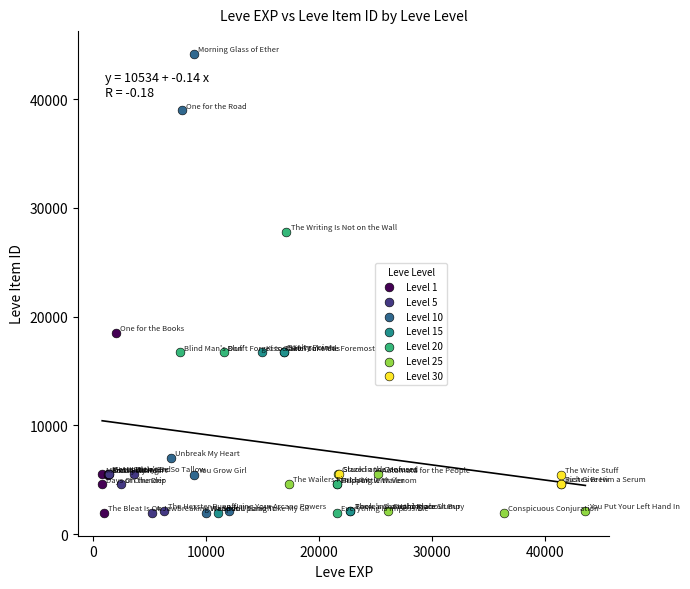

Which series has the widest spread of Y values?

Level 10